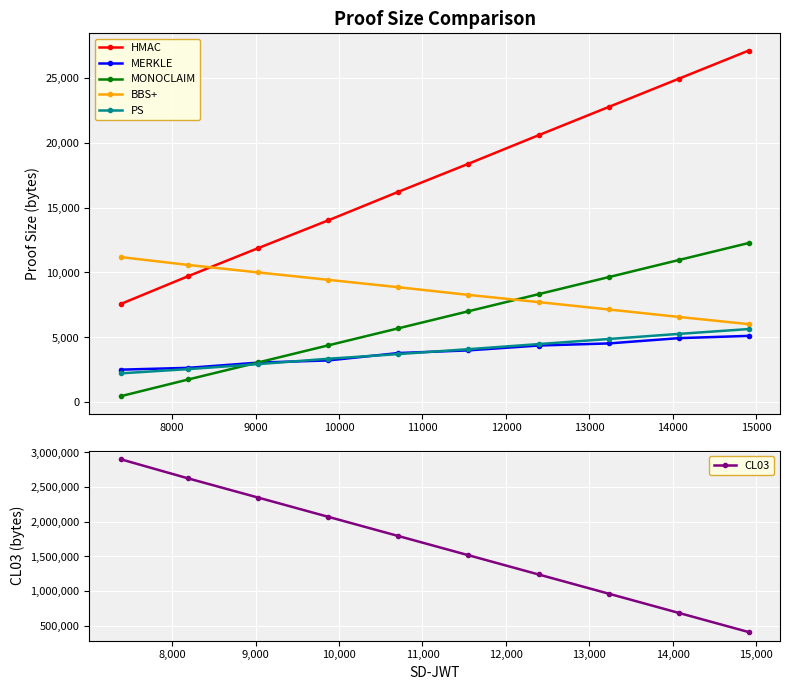

True or false: HMAC and MERKLE cross at least once.

False